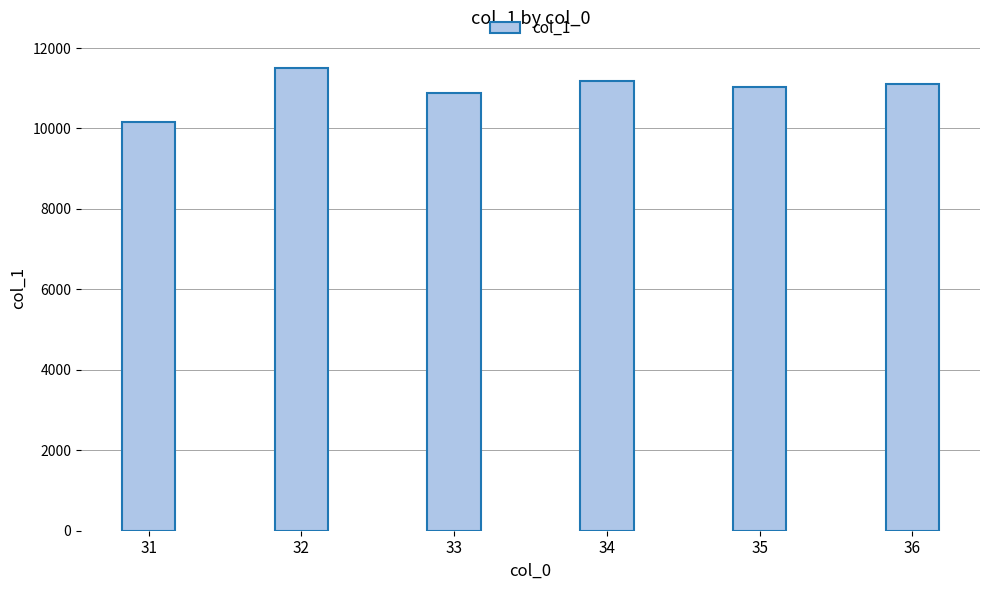

Is it true that the value at 33 is 5418.9?

False